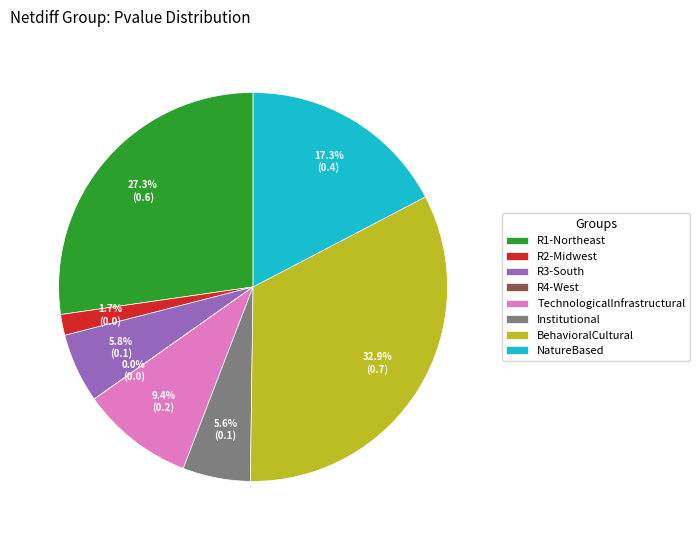

Which slice is the largest?

BehavioralCultural